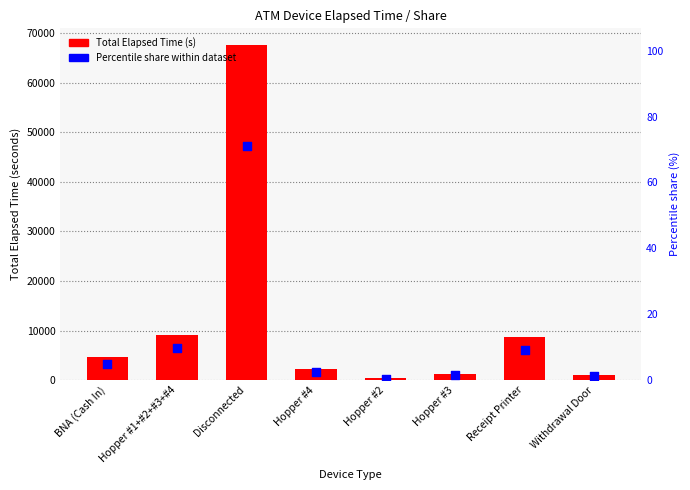

Which series has the largest Y range (max minus min)?

Total Elapsed Time (s)